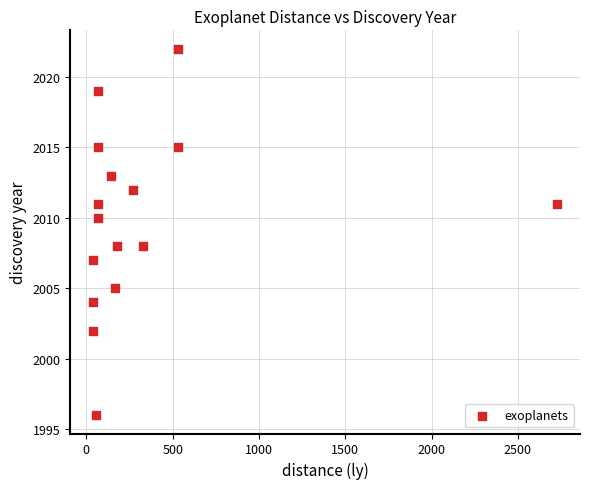

What is the range of Y values (max minus min)?

26